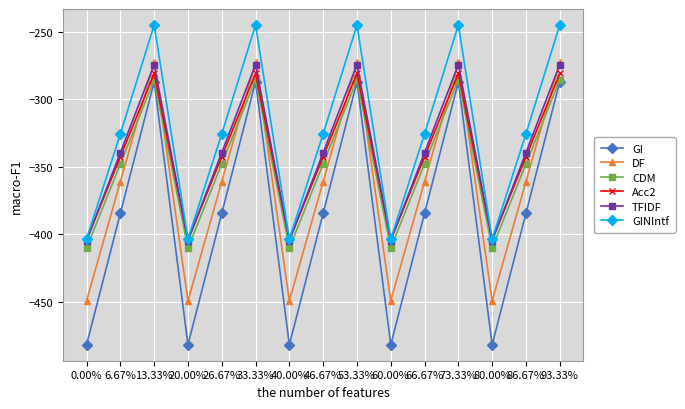

Between 40.00% and 73.33%, which series saw the biggest shift?

GI